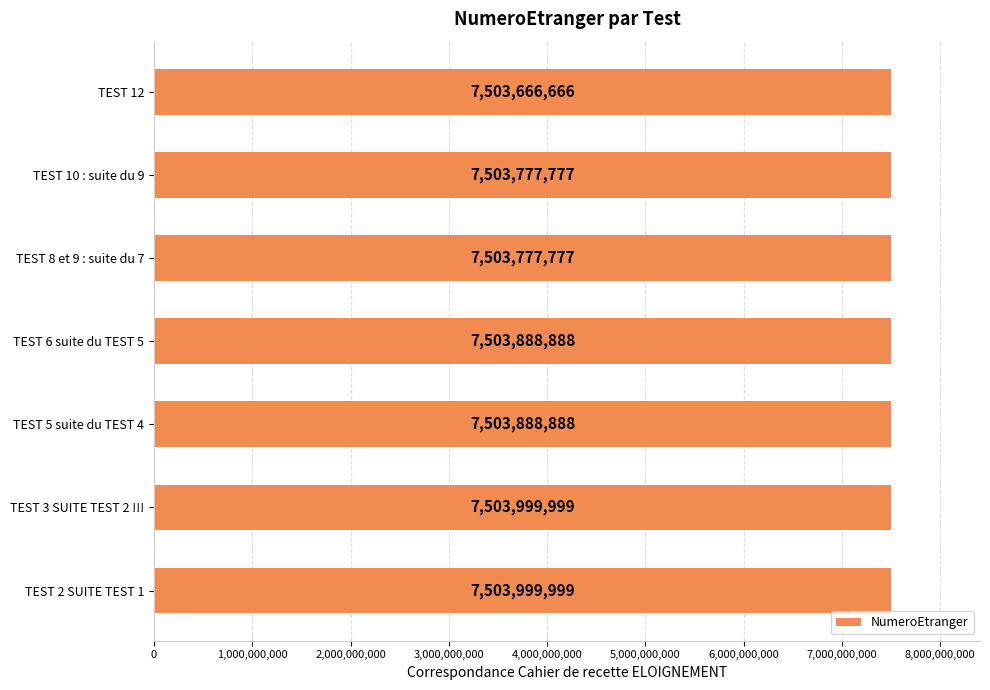

Does the chart contain stacked bars?

No